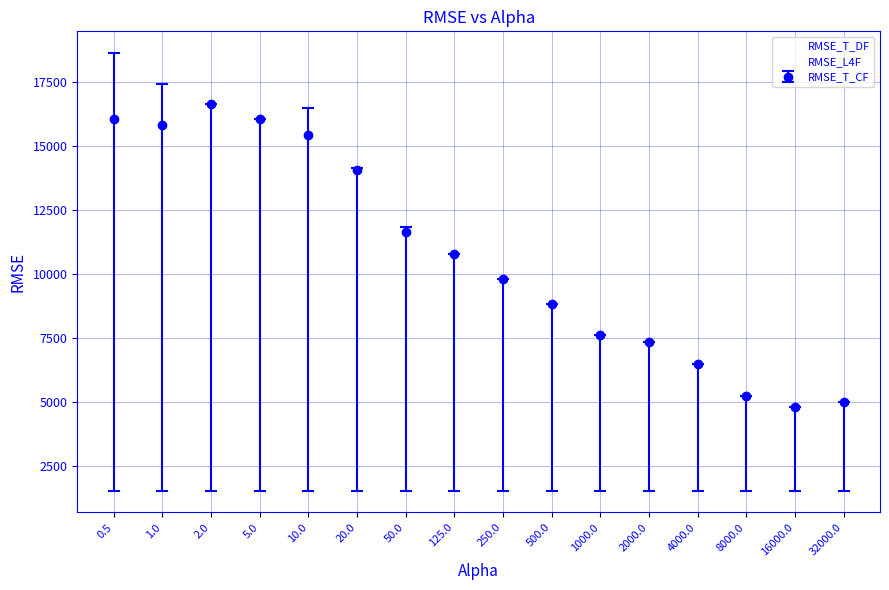

Is the value of RMSE_T_DF at 2000.0 greater than the value of RMSE_L4F at 32000.0?

Yes